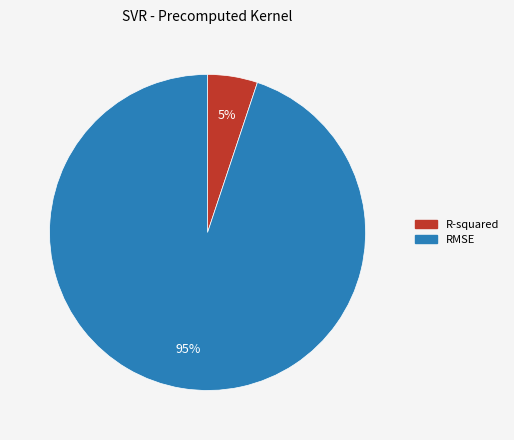

To the nearest percent, what portion does R-squared represent?

5%